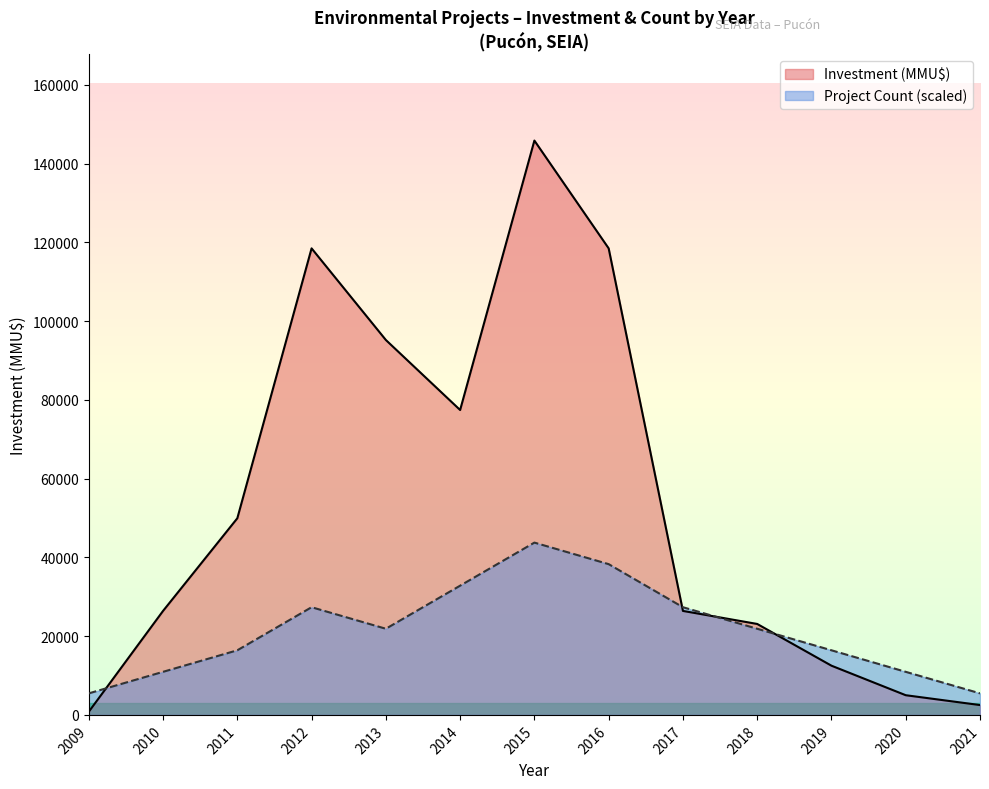

Between 2014 and 2015, which series saw the biggest shift?

Investment (MMU$)